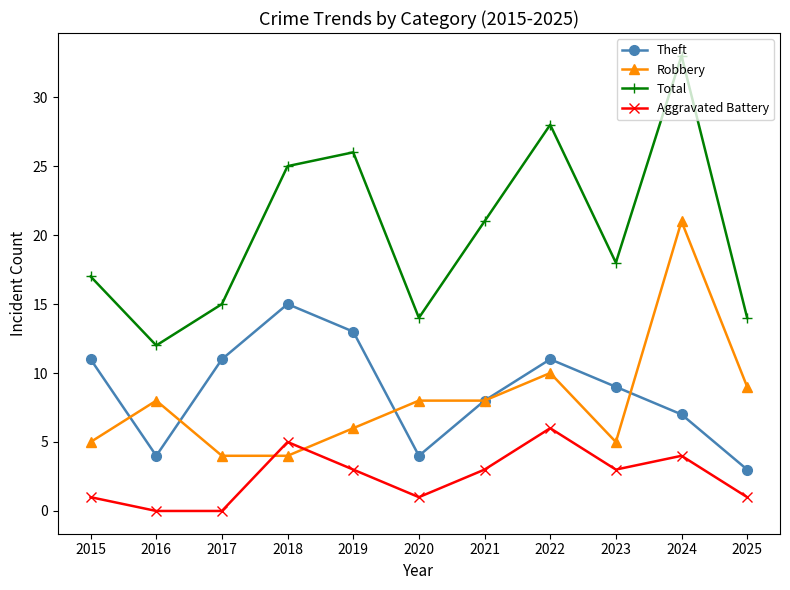

Does the chart have visible grid lines?

No